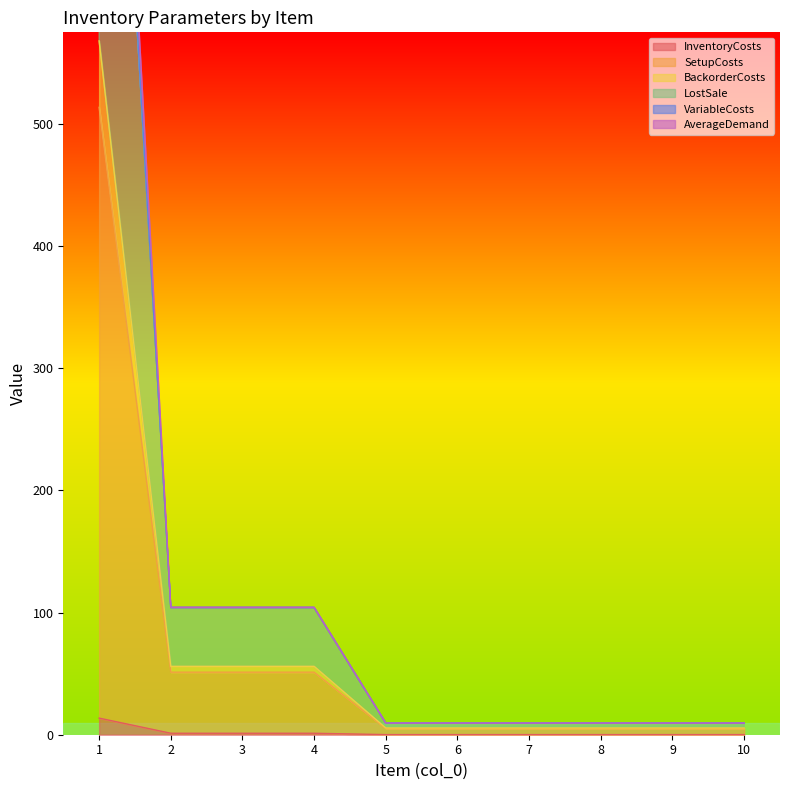

Reading right to left, what are all the values shown in this chart?

InventoryCosts: 0.1	0.1	0.1	0.1	0.1	0.1	1.2	1.2	1.2	13.6
SetupCosts: 5.1	5.1	5.1	5.1	5.1	5.1	51.2	51.2	51.2	513.6
BackorderCosts: 9.5	9.5	9.5	9.5	9.5	9.5	104.2	104.2	104.2	1172.7
LostSale: 9.5	9.5	9.5	9.5	9.5	9.5	104.2	104.2	104.2	1115.6
VariableCosts: 9.5	9.5	9.5	9.5	9.5	9.5	104.0	104.0	104.0	1112.0
AverageDemand: 5.5	5.5	5.5	5.5	5.5	5.5	56.0	56.0	56.0	568.0